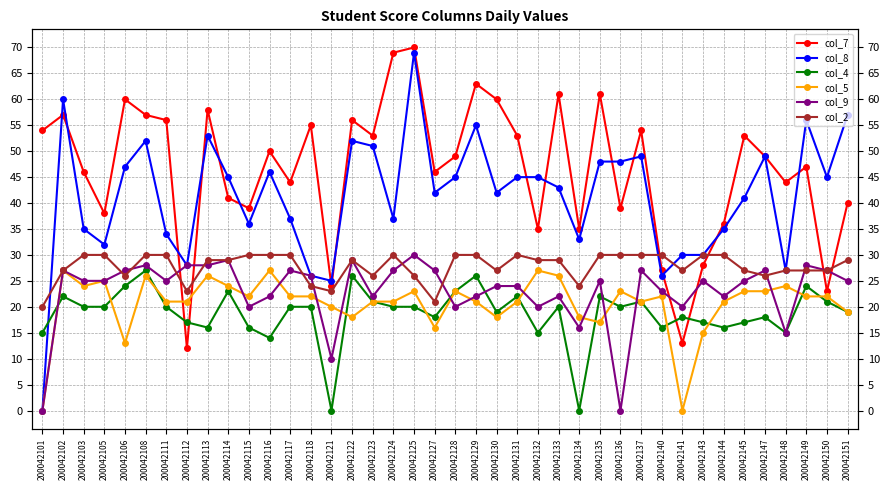

True or false: col_7 and col_8 intersect in this chart.

True